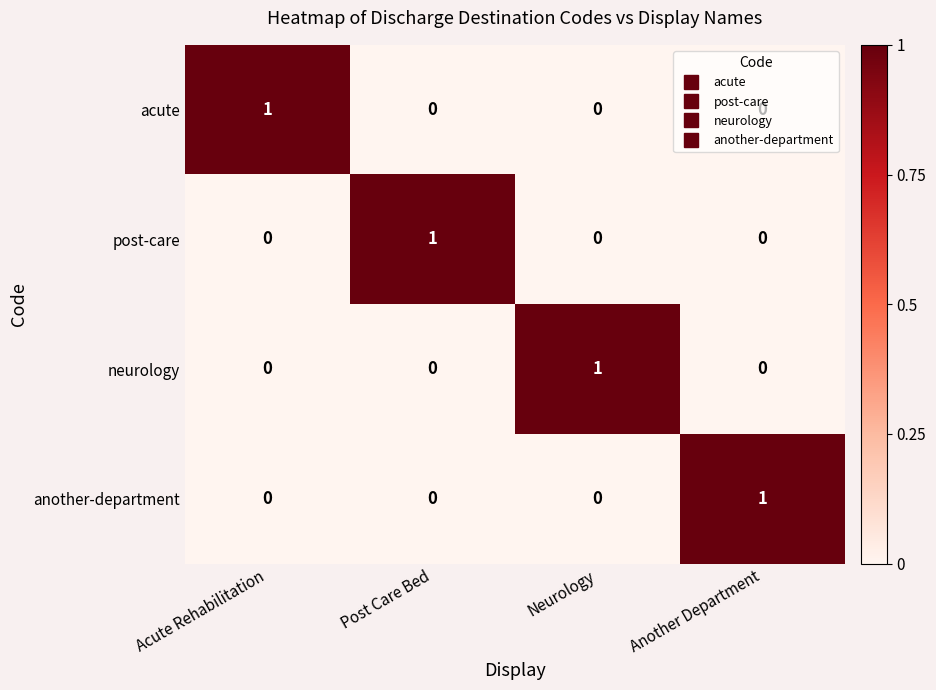

How many categories are shown in the chart?

4